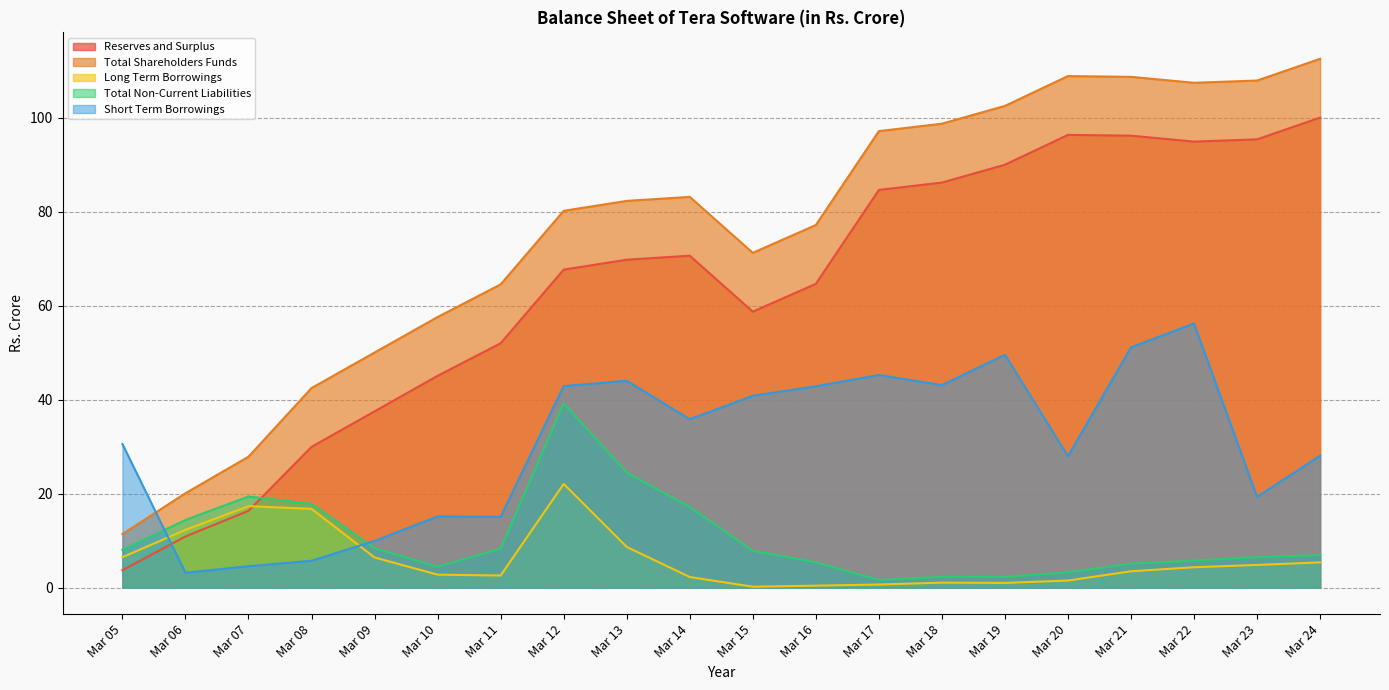

Is the value of Total Shareholders Funds at Mar 08 greater than the value of Short Term Borrowings at Mar 11?

Yes